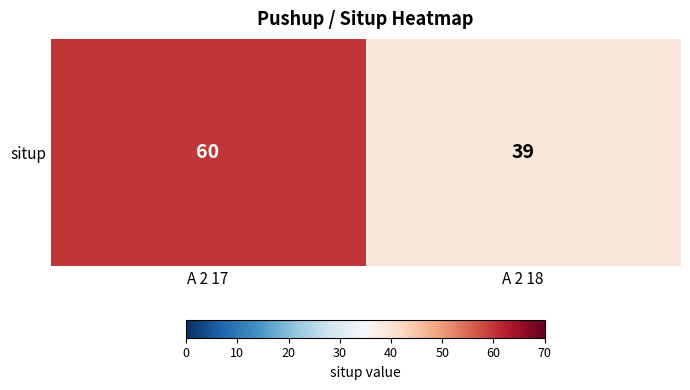

Reading left to right, transcribe all the data shown in this chart.

60	39